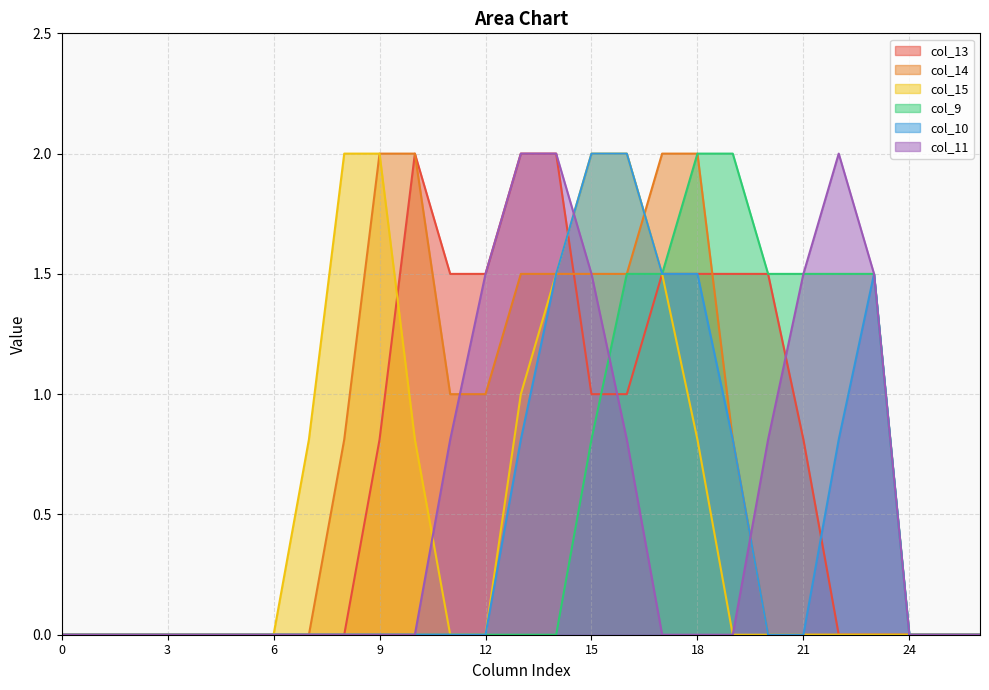

Reading right to left, extract all data points from this chart.

col_13: 0.0	0.0	0.0	0.0	0.0	0.8	1.5	1.5	1.5	1.5	1.0	1.0	2.0	2.0	1.5	1.5	2.0	0.8	0.0	0.0	0.0	0.0	0.0	0.0	0.0	0.0	0.0
col_14: 0.0	0.0	0.0	0.0	0.0	0.0	0.0	0.8	2.0	2.0	1.5	1.5	1.5	1.5	1.0	1.0	2.0	2.0	0.8	0.0	0.0	0.0	0.0	0.0	0.0	0.0	0.0
col_15: 0.0	0.0	0.0	0.0	0.0	0.0	0.0	0.0	0.8	1.5	2.0	2.0	1.5	1.0	0.0	0.0	0.8	2.0	2.0	0.8	0.0	0.0	0.0	0.0	0.0	0.0	0.0
col_9: 0.0	0.0	0.0	1.5	1.5	1.5	1.5	2.0	2.0	1.5	1.5	0.8	0.0	0.0	0.0	0.0	0.0	0.0	0.0	0.0	0.0	0.0	0.0	0.0	0.0	0.0	0.0
col_10: 0.0	0.0	0.0	1.5	0.8	0.0	0.0	0.8	1.5	1.5	2.0	2.0	1.5	0.8	0.0	0.0	0.0	0.0	0.0	0.0	0.0	0.0	0.0	0.0	0.0	0.0	0.0
col_11: 0.0	0.0	0.0	1.5	2.0	1.5	0.8	0.0	0.0	0.0	0.8	1.5	2.0	2.0	1.5	0.8	0.0	0.0	0.0	0.0	0.0	0.0	0.0	0.0	0.0	0.0	0.0